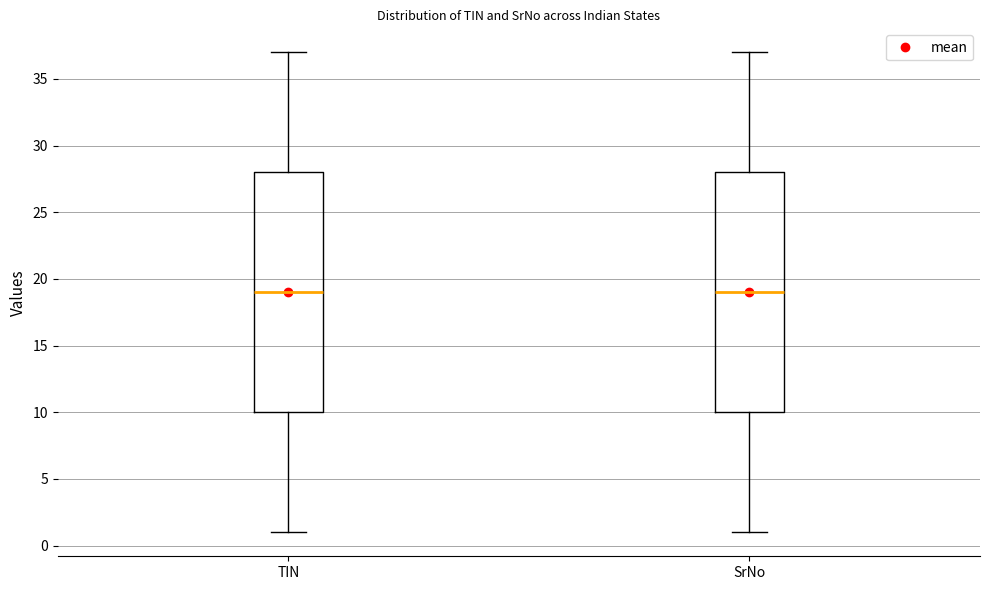

Where does the median line of the box for TIN sit on the y-axis? The values are not printed on the chart, so give them approximately, as read against the axis.

19